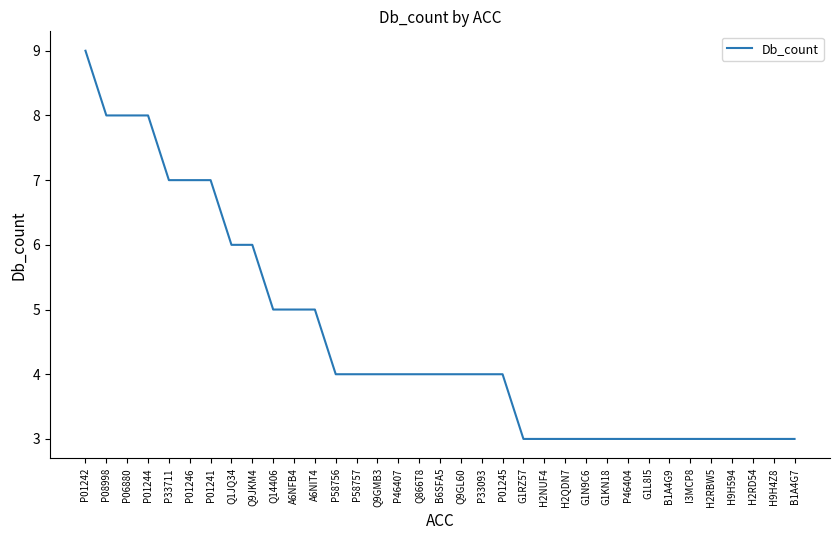

What is the difference between the second highest and second lowest values?

5